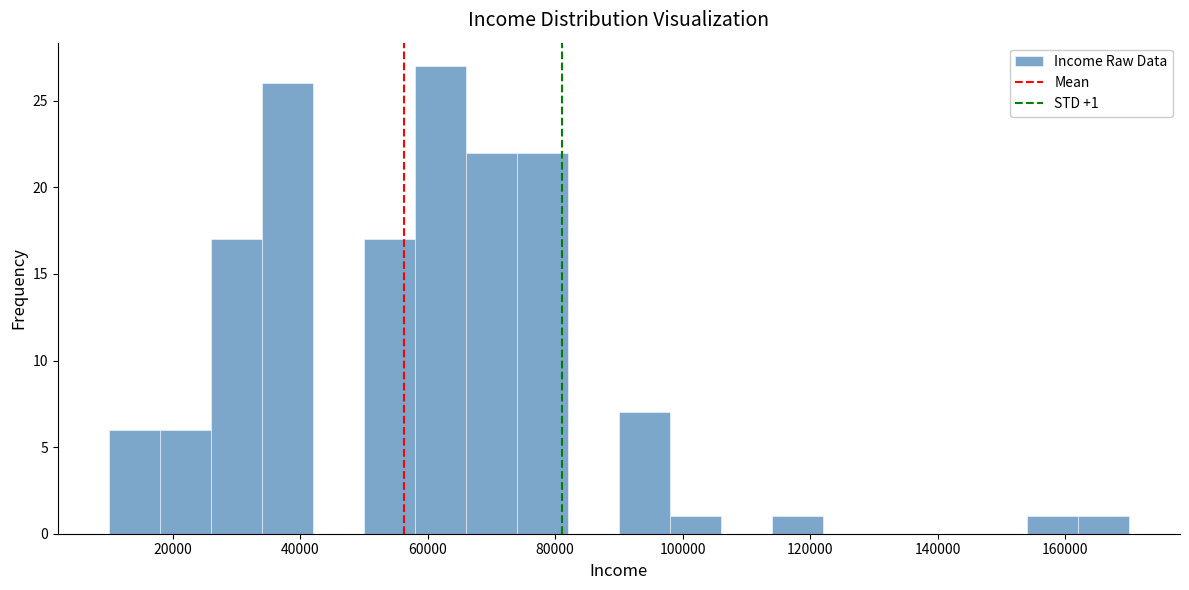

Which range on the x-axis has the tallest bar?

58000 to 66000